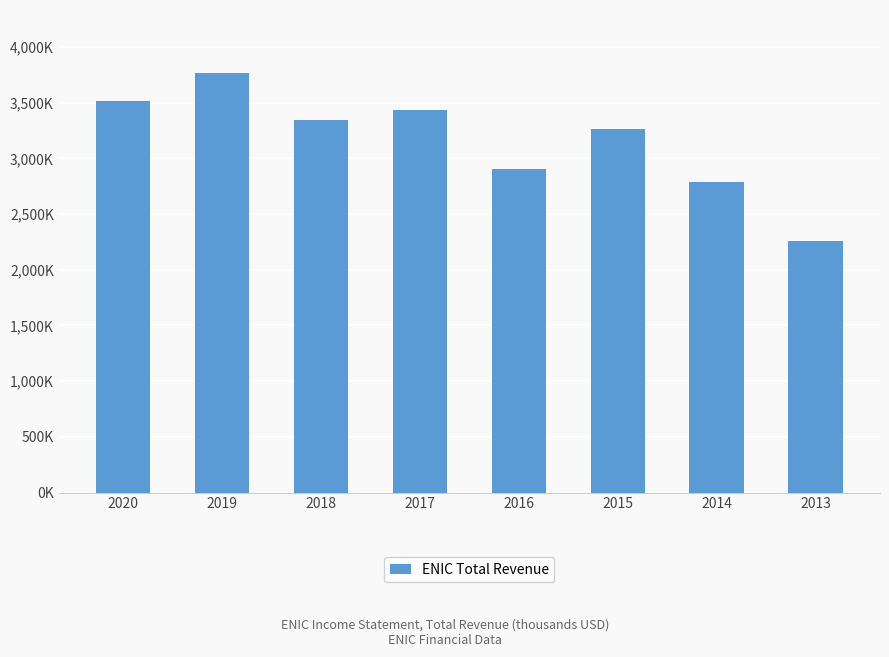

Are the bars horizontal?

No